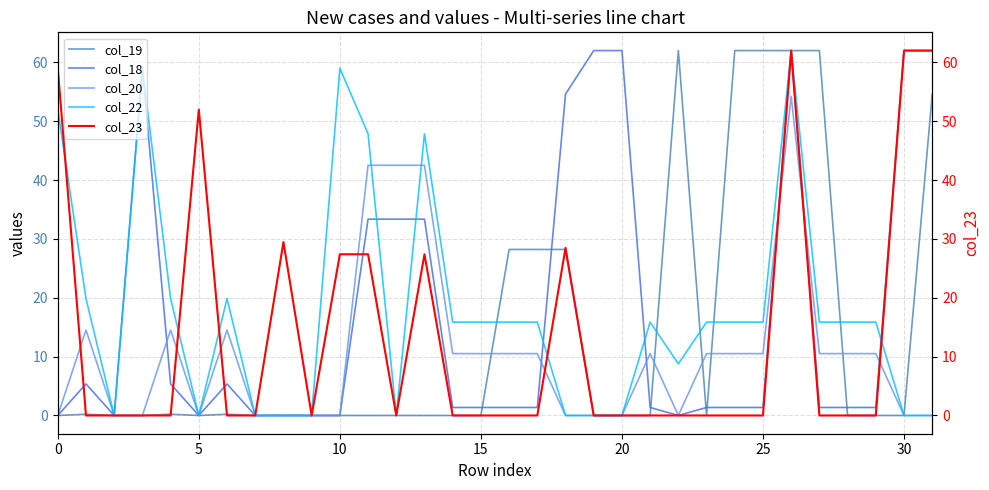

How many interior local peaks does the col_19 series have?

4